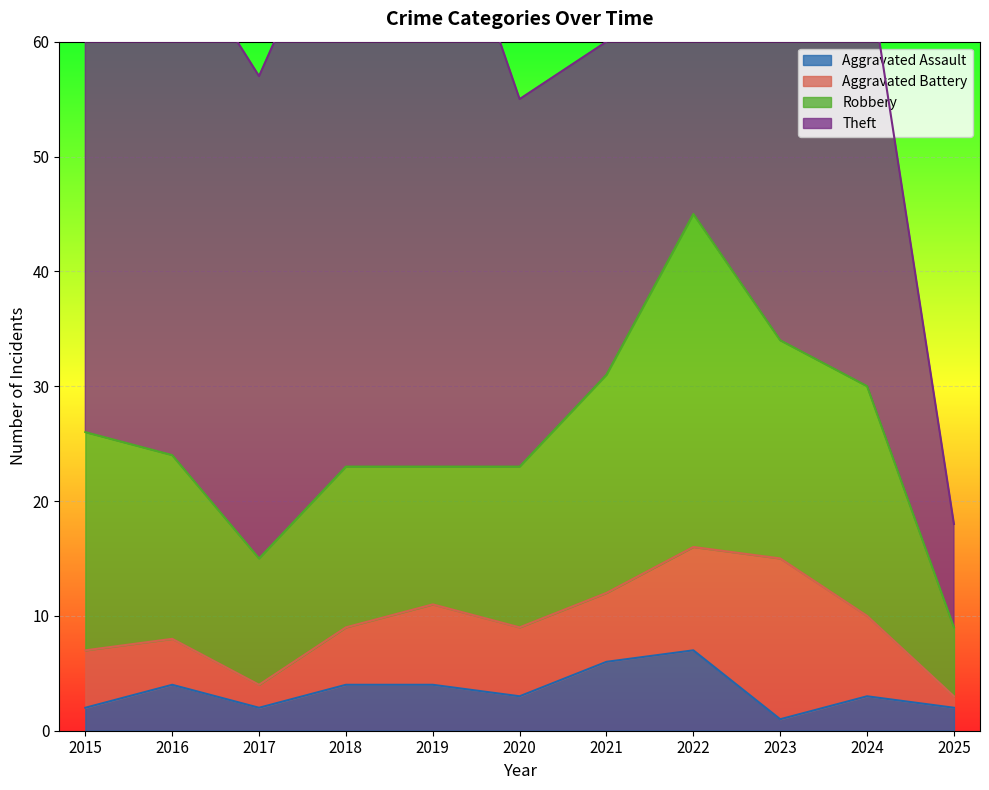

Which series has the largest total across all categories?

Theft